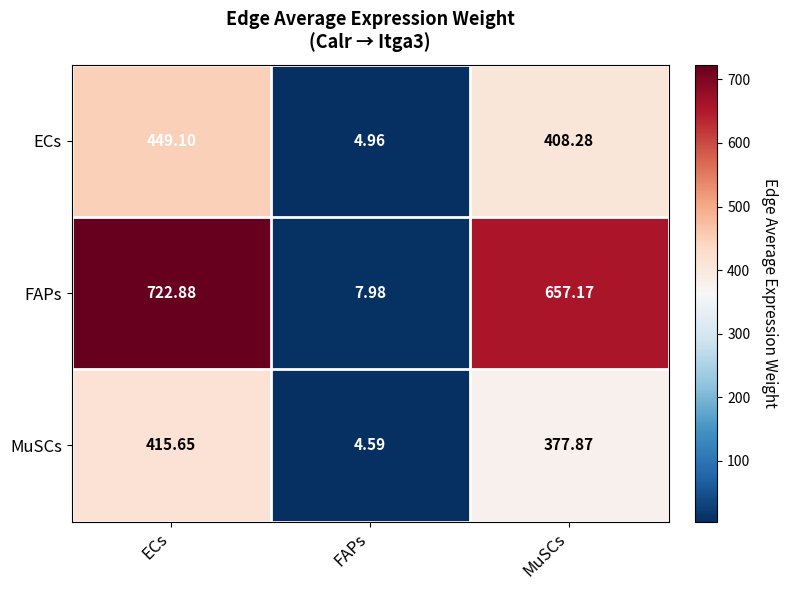

Rank the categories by MuSCs value from highest to lowest.

ECs, MuSCs, FAPs